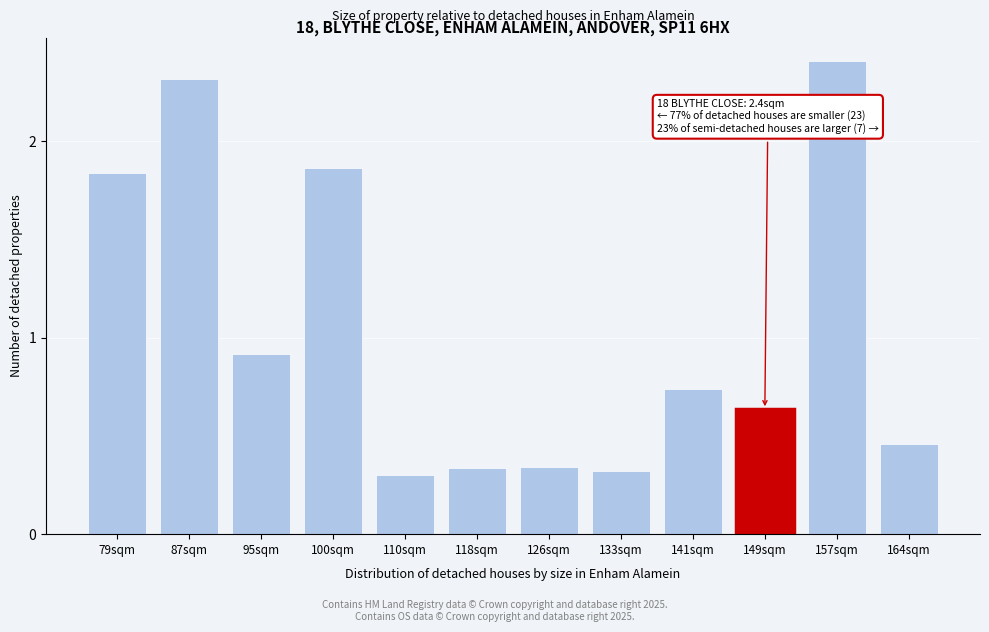

At which label is the value closest to 1?

95sqm